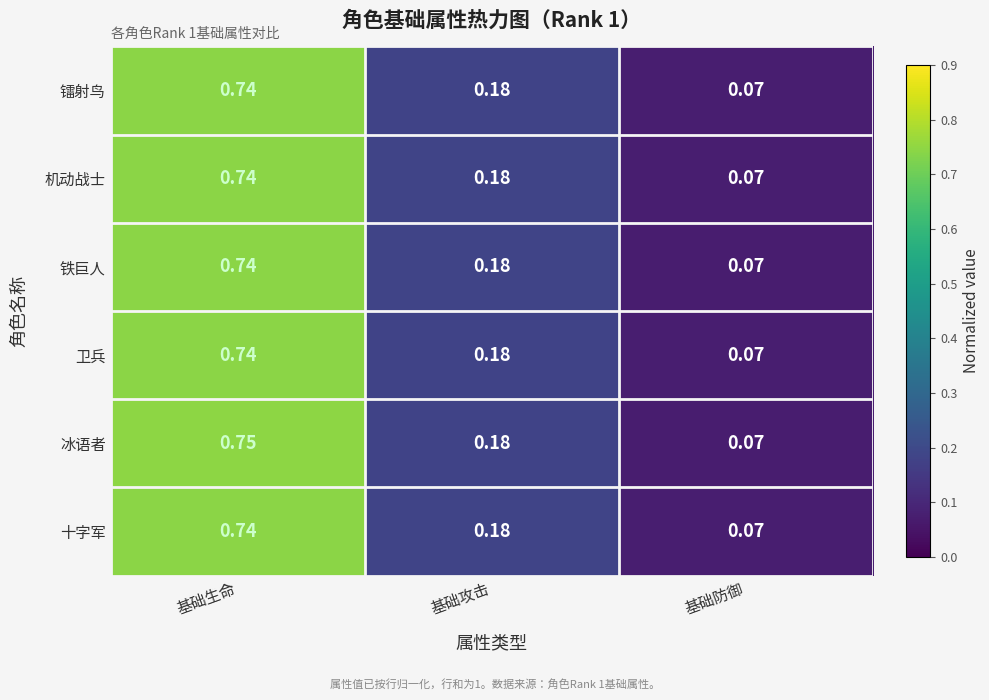

Which category has the highest value in the 机动战士 series?

基础生命